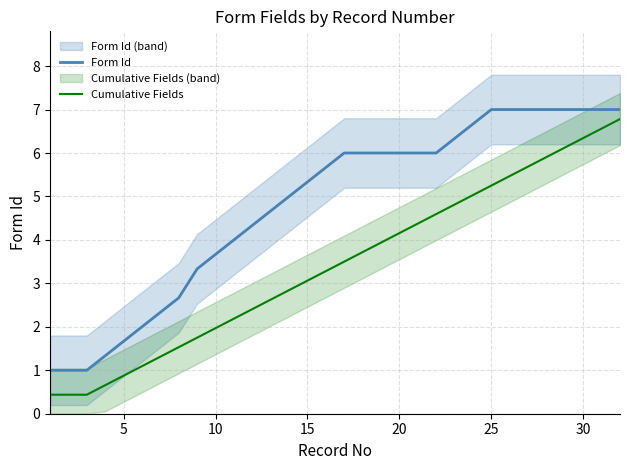

True or false: Cumulative Fields and Form Id cross at least once.

False